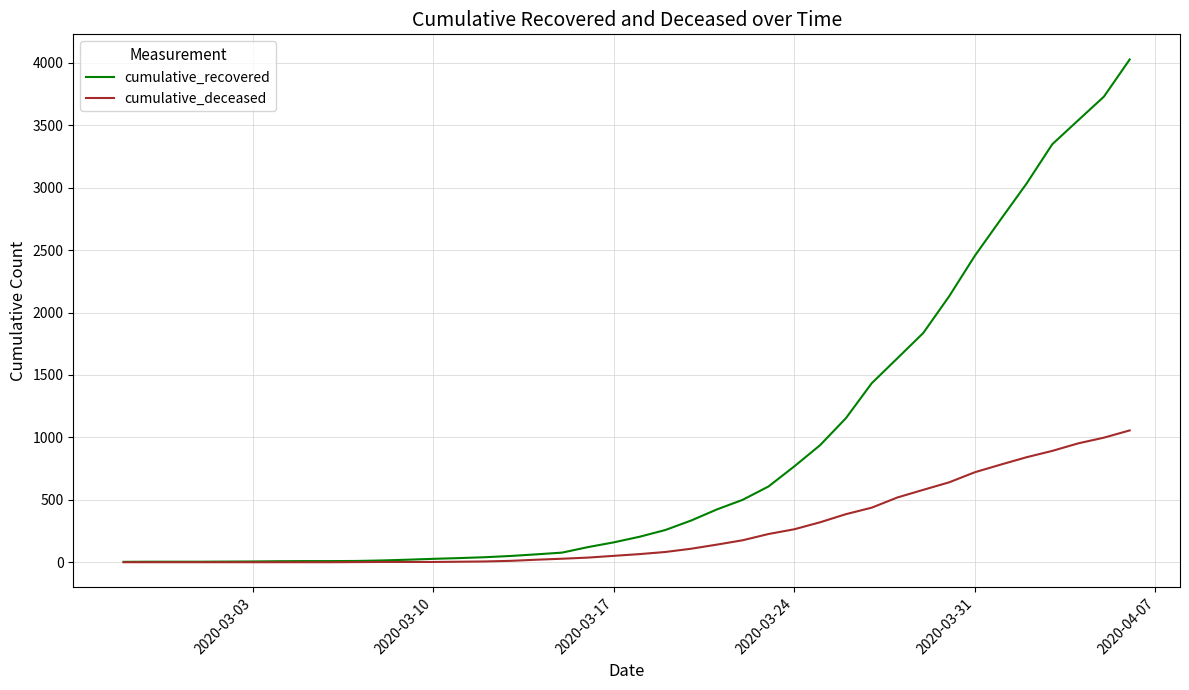

What are all the series names shown in the legend?

cumulative_recovered, cumulative_deceased